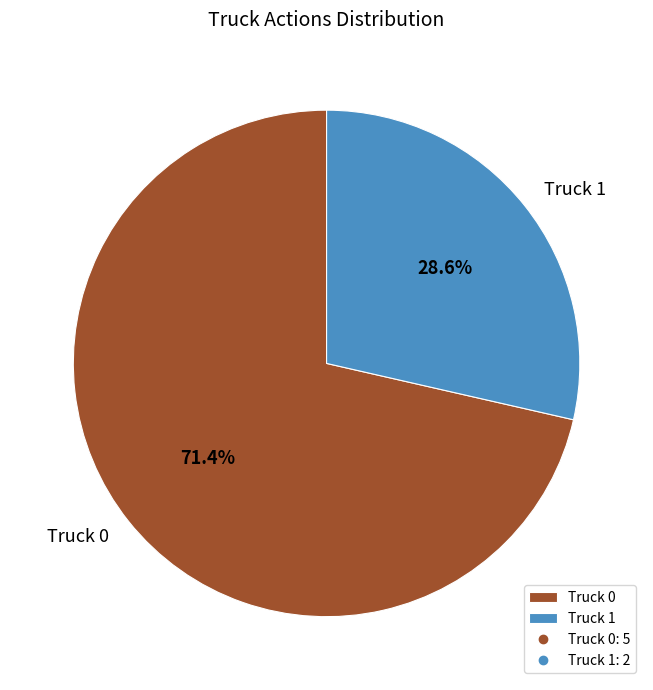

How many slices are in this pie chart?

2